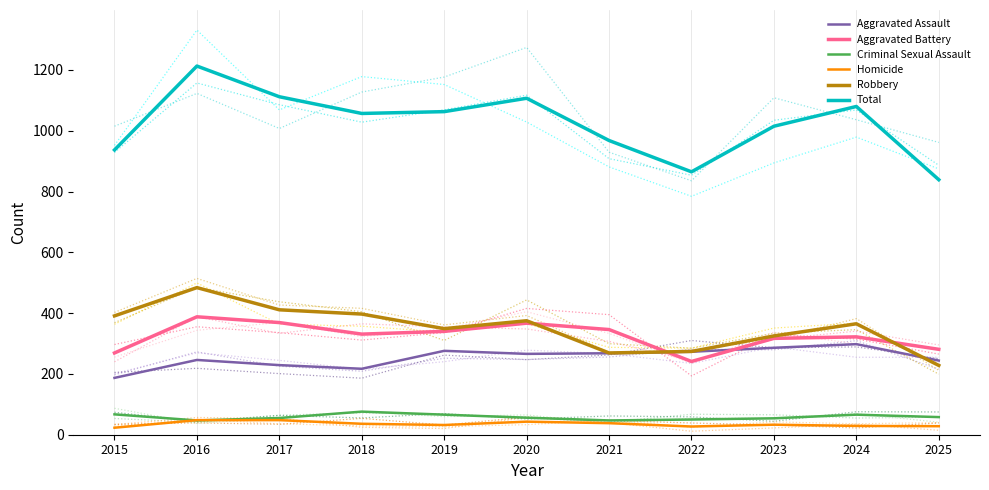

Where is the first local maximum for Homicide?

2020